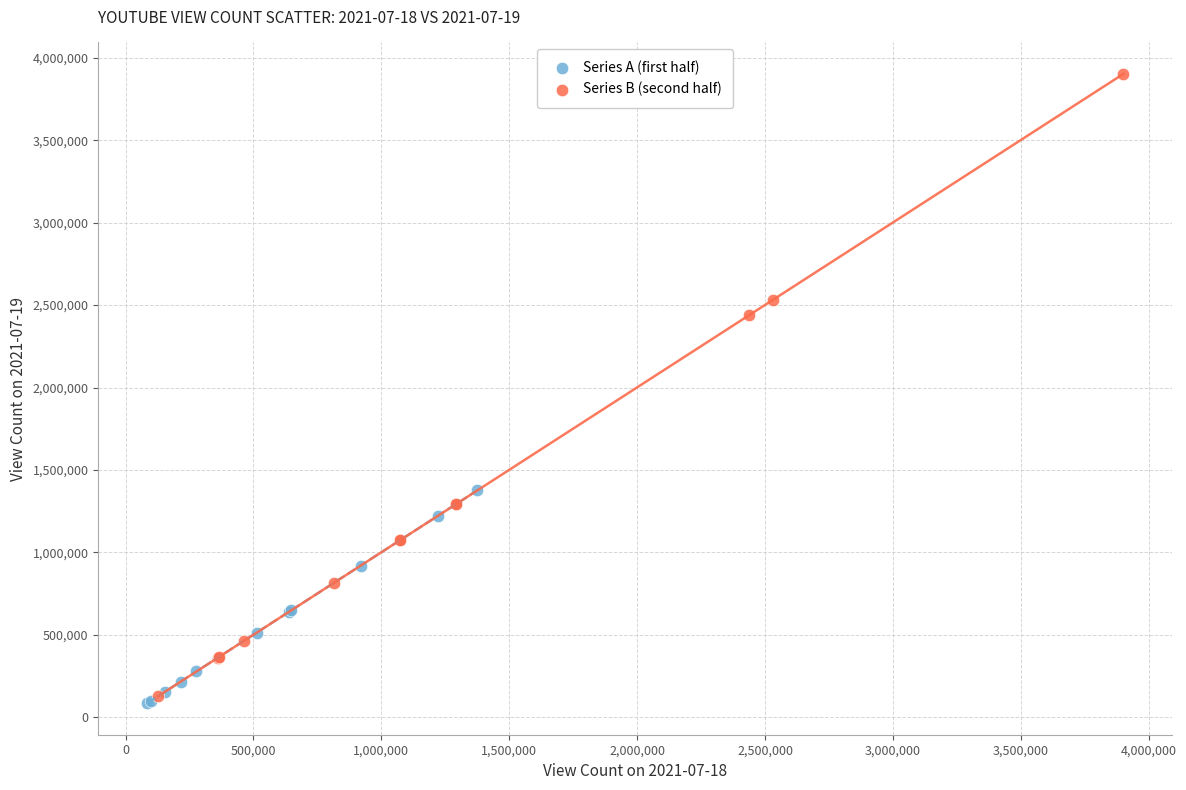

Which series has the widest spread of Y values?

Series B (second half)